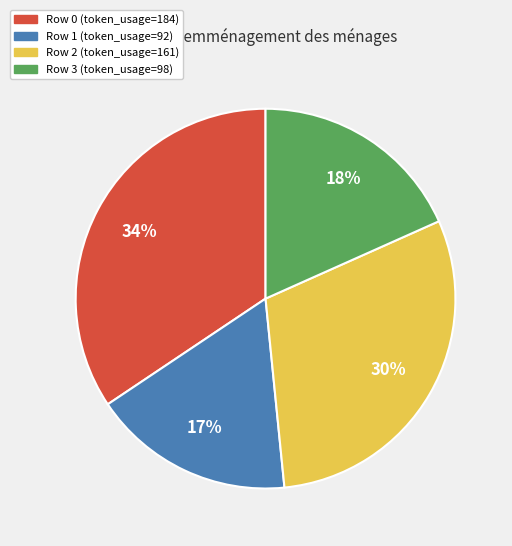

Rank the categories by value from highest to lowest.

Row 0 (token_usage=184), Row 2 (token_usage=161), Row 3 (token_usage=98), Row 1 (token_usage=92)